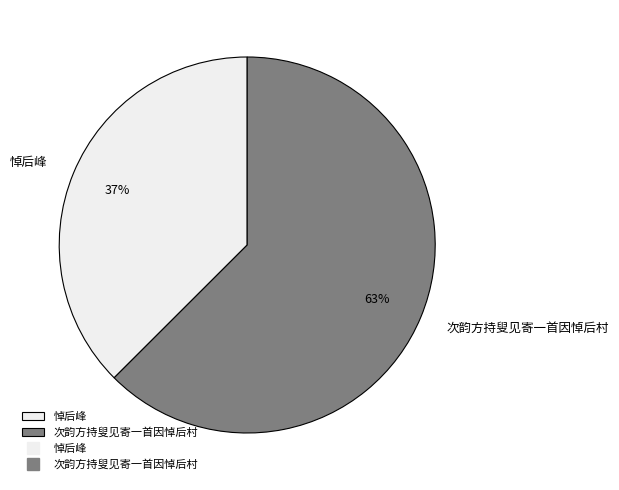

To the nearest percent, what is the combined percentage of 悼后峰 and 次韵方持叟见寄一首因悼后村?

100%